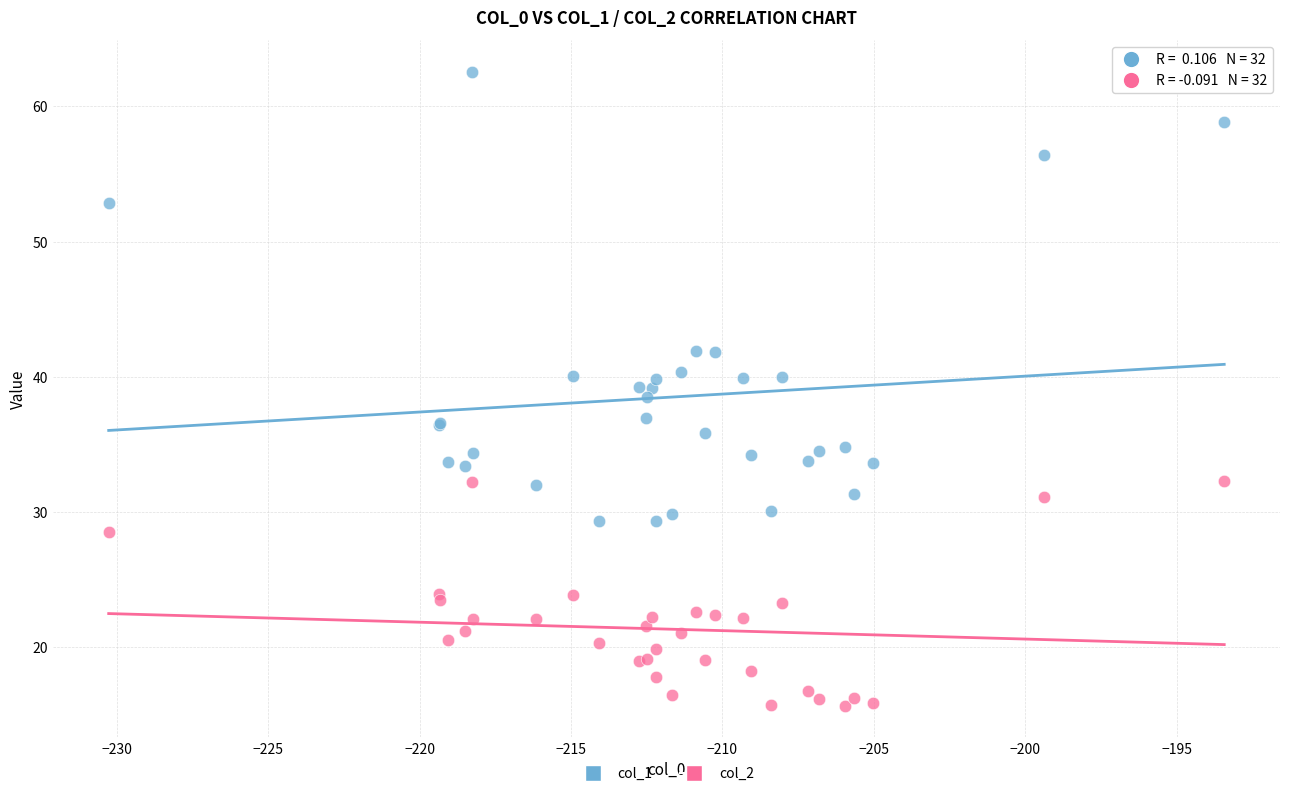

Which series contains the highest Y value?

col_1